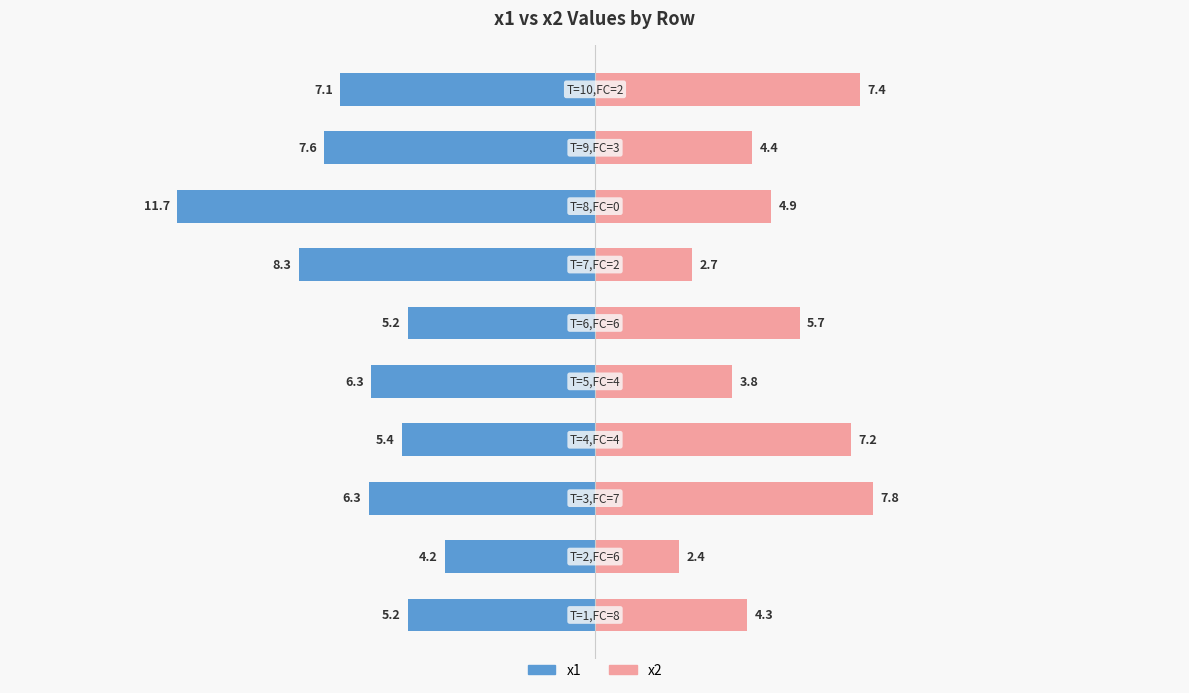

Which series has the widest spread of values?

x1